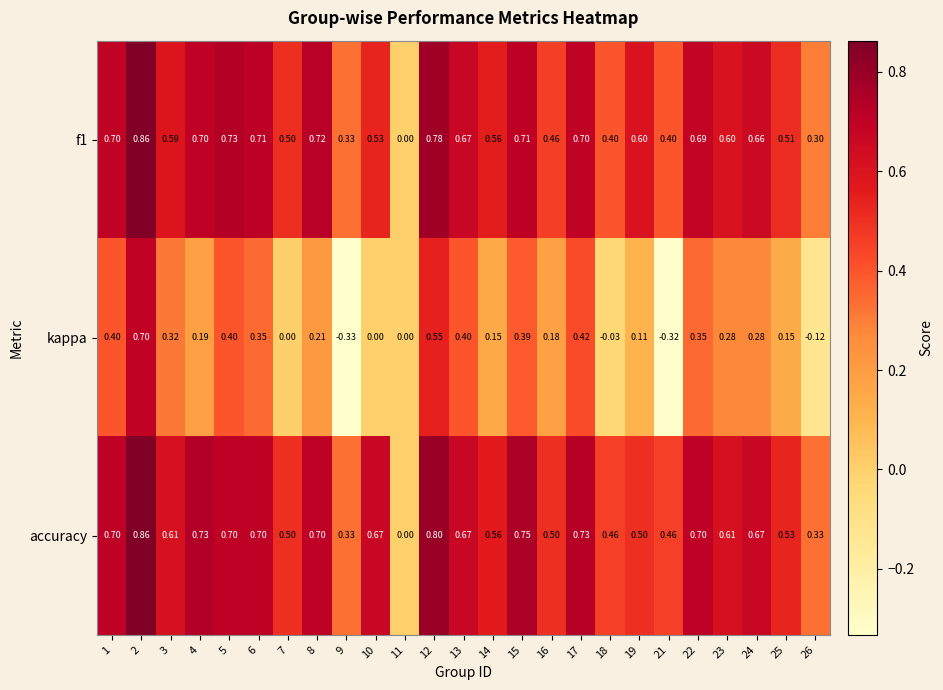

Which series has the widest spread of values?

kappa